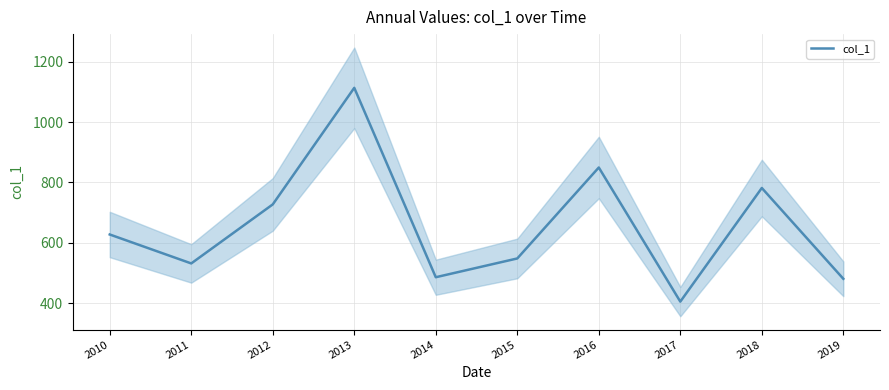

What is the difference between the values at 2014 and 2012?

241.6